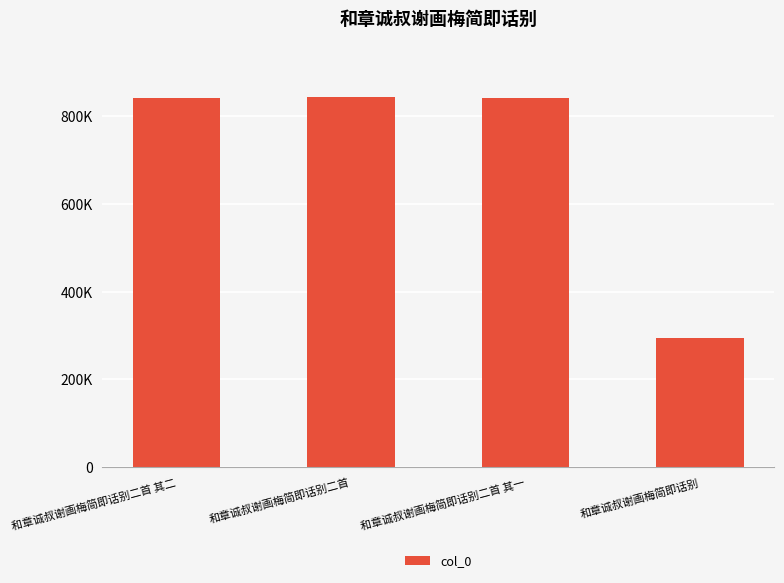

What is the sum of the values at 和章诚叔谢画梅简即话别二首 and 和章诚叔谢画梅简即话别?

1139989